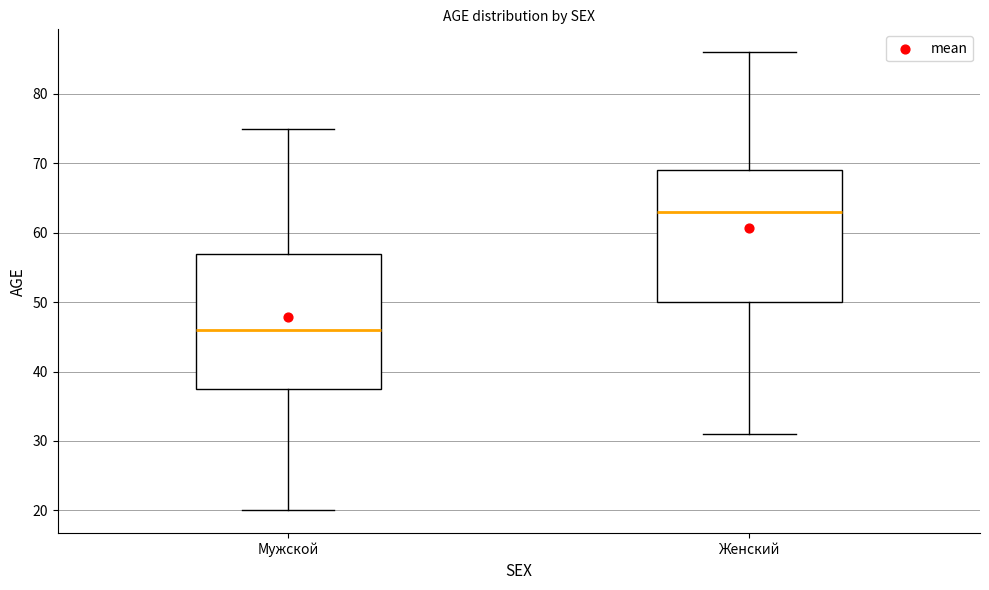

Where is the lower edge of the box for Женский on the y-axis? The values are not printed on the chart, so give them approximately, as read against the axis.

50